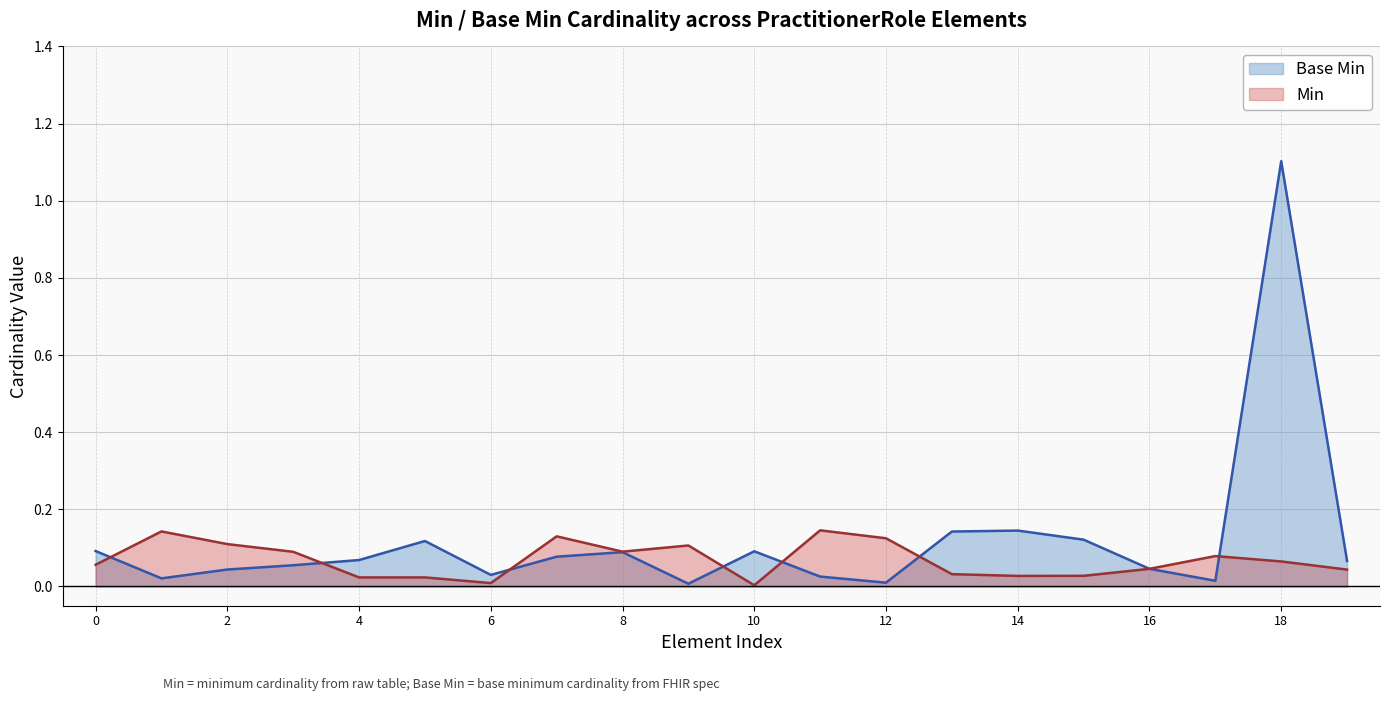

Which label corresponds to the largest value in the chart?

18